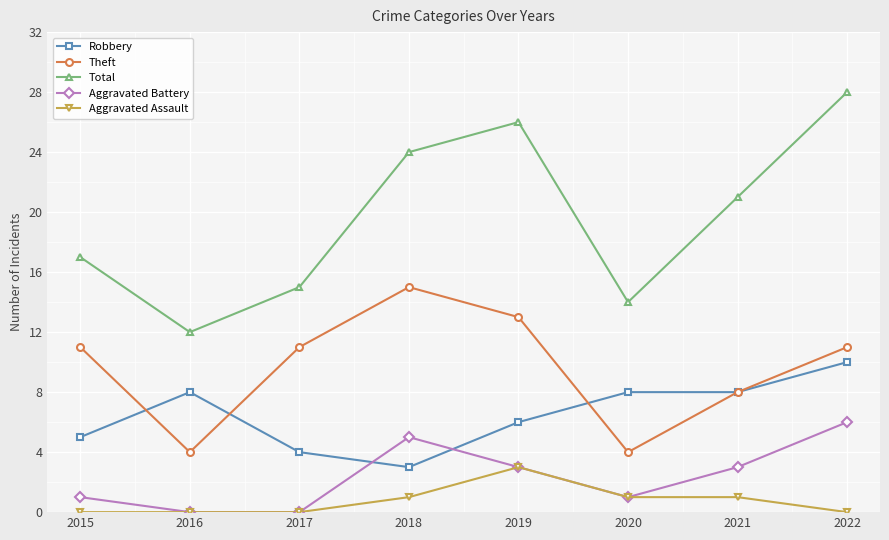

At which category is the sum across all series the highest?

2022